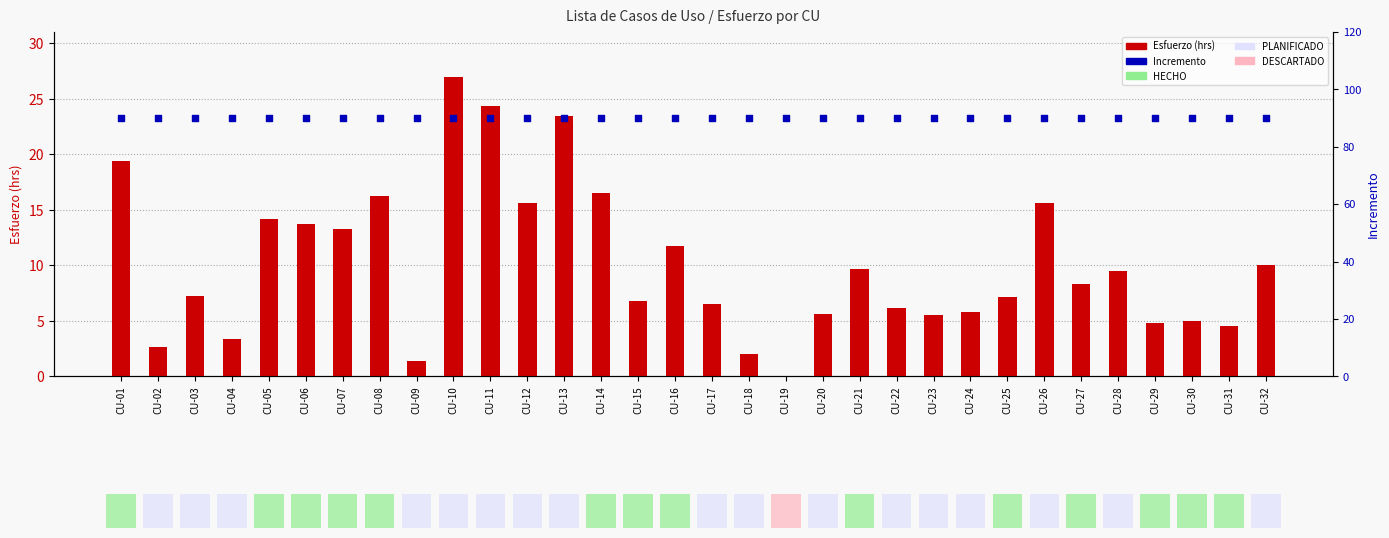

Which series has the largest total across all categories?

Incremento